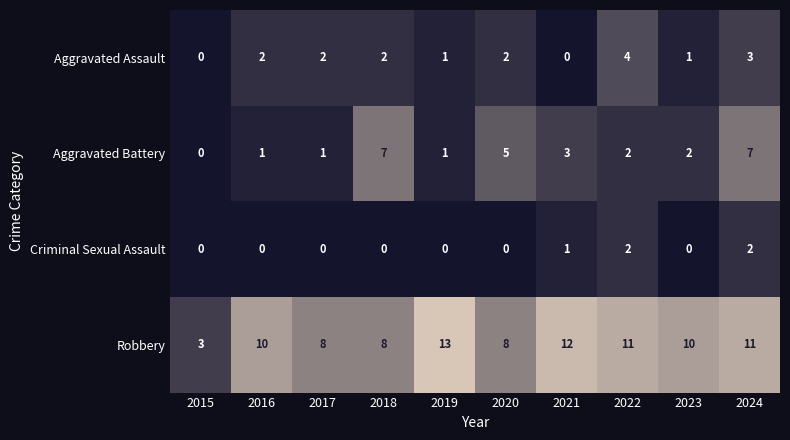

What is the difference between the maximum and minimum values in the Robbery series?

10